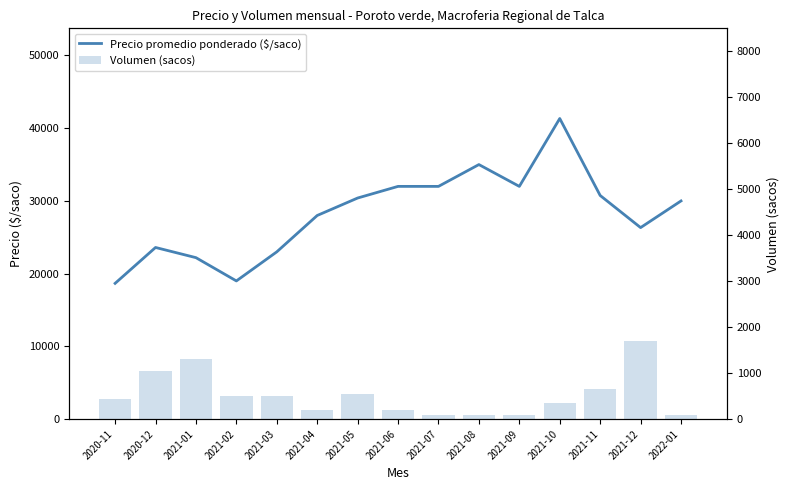

Read the Volumen (sacos) value at 2021-01.

1300